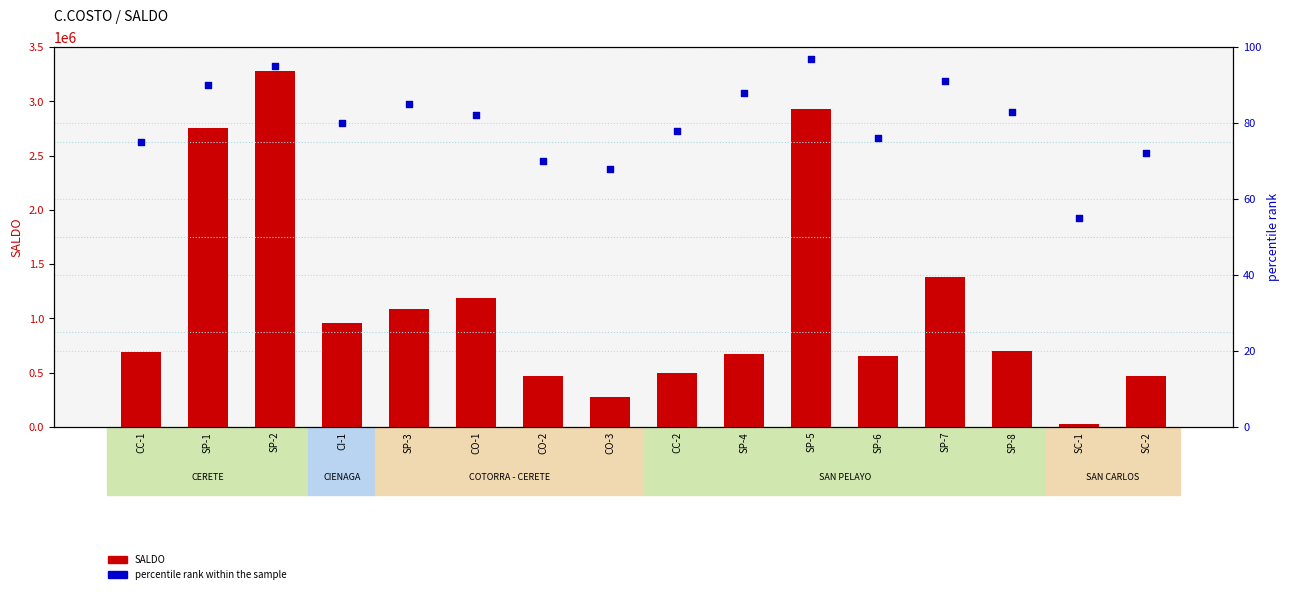

Which series has the largest total across all categories?

SALDO